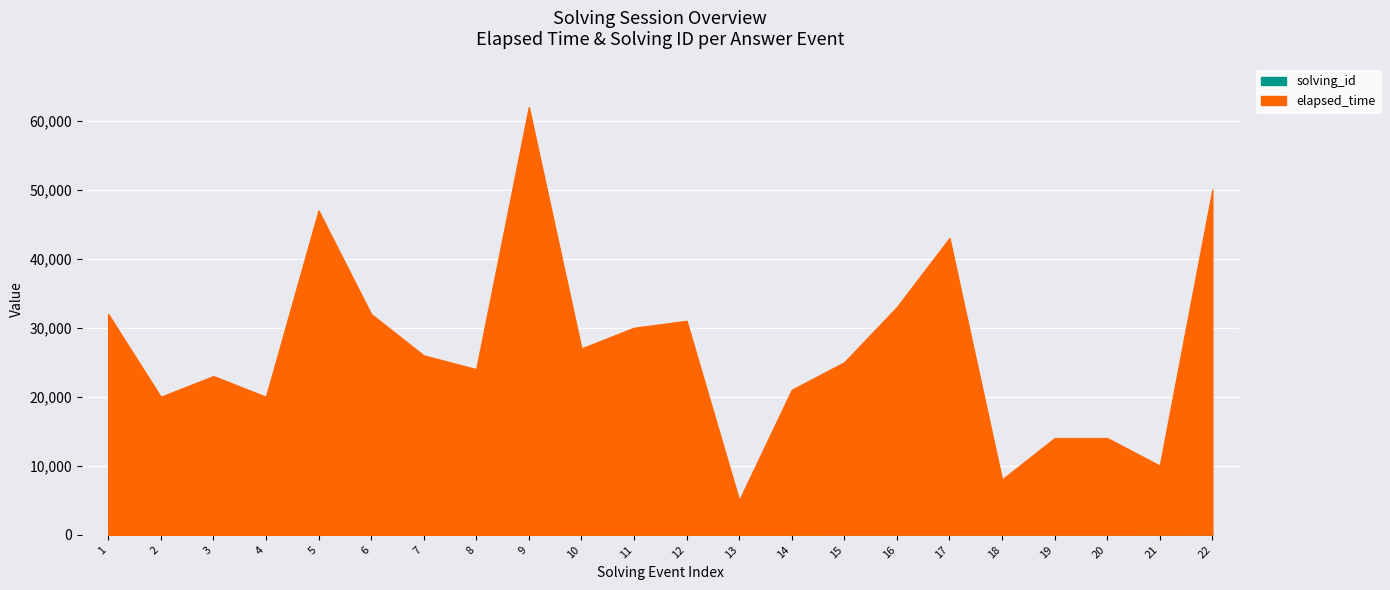

Reading left to right, transcribe all the data shown in this chart.

elapsed_time: 1=32001	2=20002	3=23003	4=20004	5=47005	6=32006	7=26007	8=24008	9=62009	10=27010	11=30011	12=31012	13=5013	14=21014	15=25015	16=33016	17=43017	18=8018	19=14019	20=14020	21=10021	22=50022
solving_id: 1=1	2=2	3=3	4=4	5=5	6=6	7=7	8=8	9=9	10=10	11=11	12=12	13=13	14=14	15=15	16=16	17=17	18=18	19=19	20=20	21=21	22=22